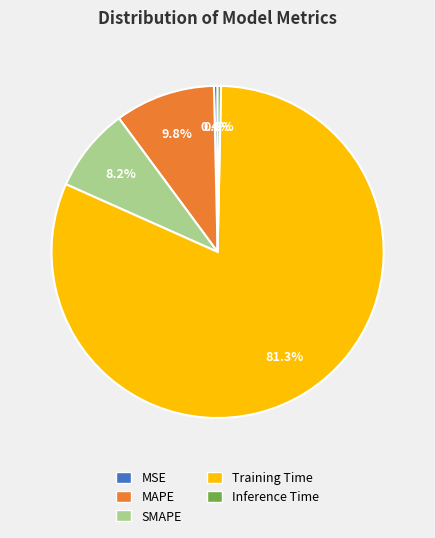

Is it true that SMAPE is 8% of the pie?

True